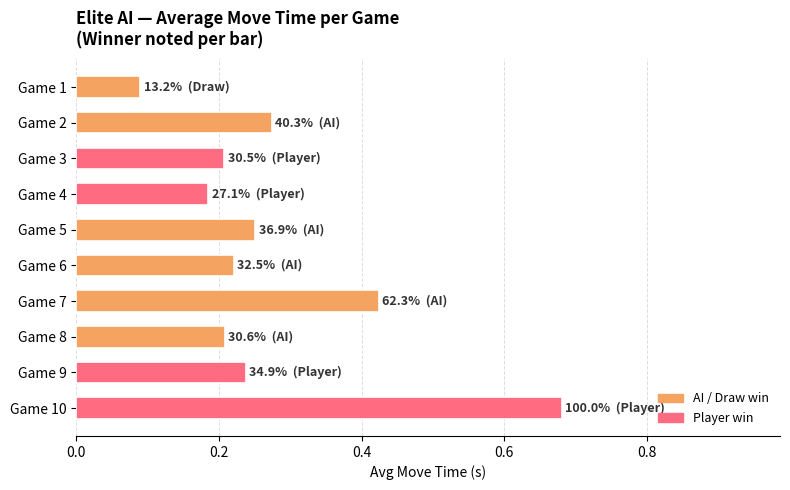

Which has a higher value, Game 10 or Game 8?

Game 10